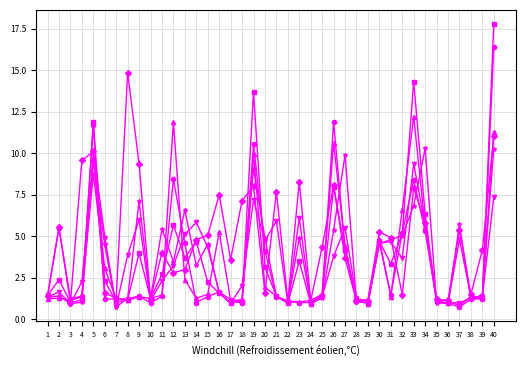

What is the difference between the highest and lowest values at 6?

3.8